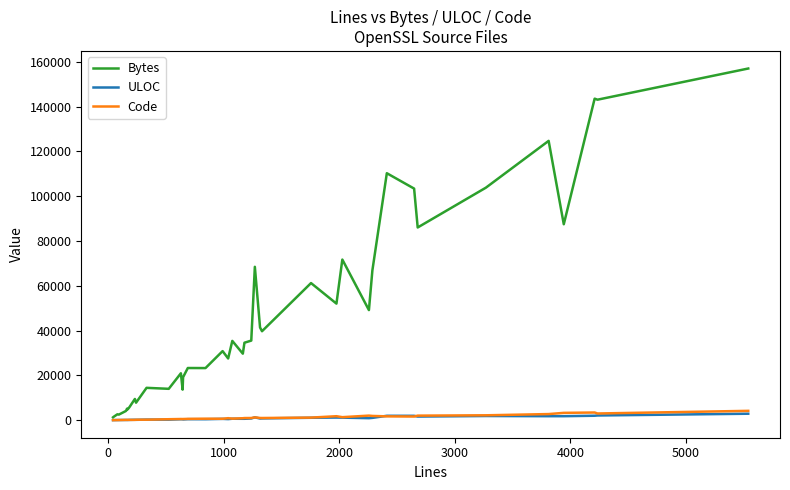

What is the highest value of the Code series?

4167